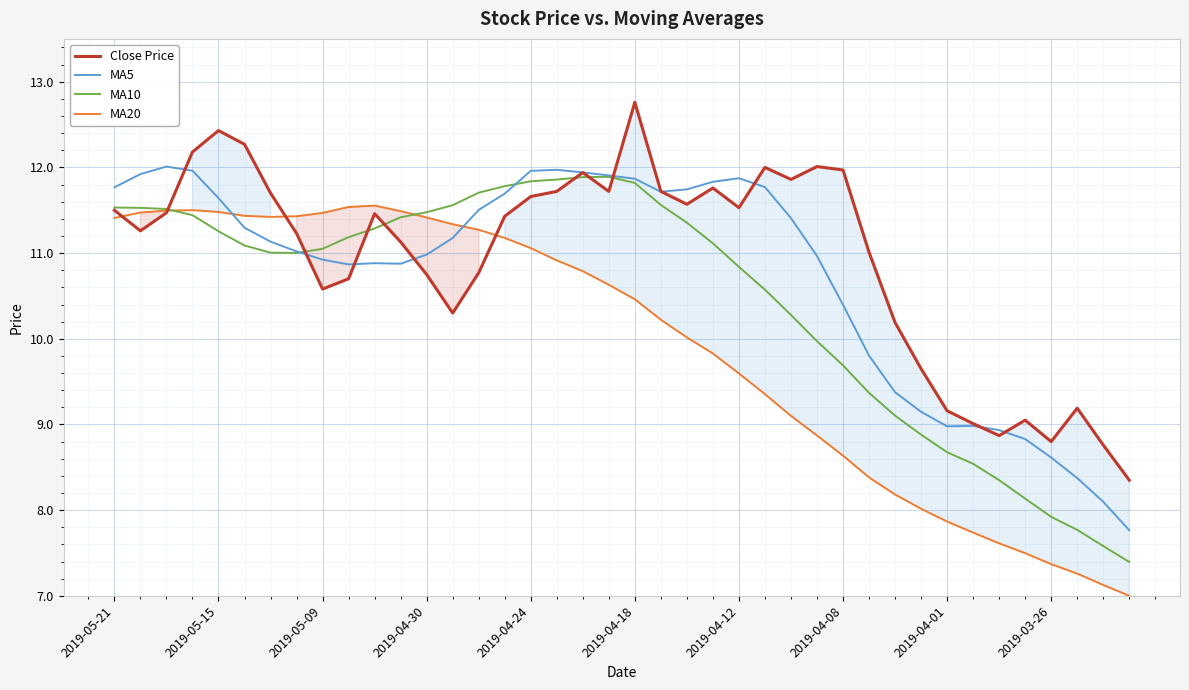

At which category does the chart reach its peak across all series?

2019-04-18